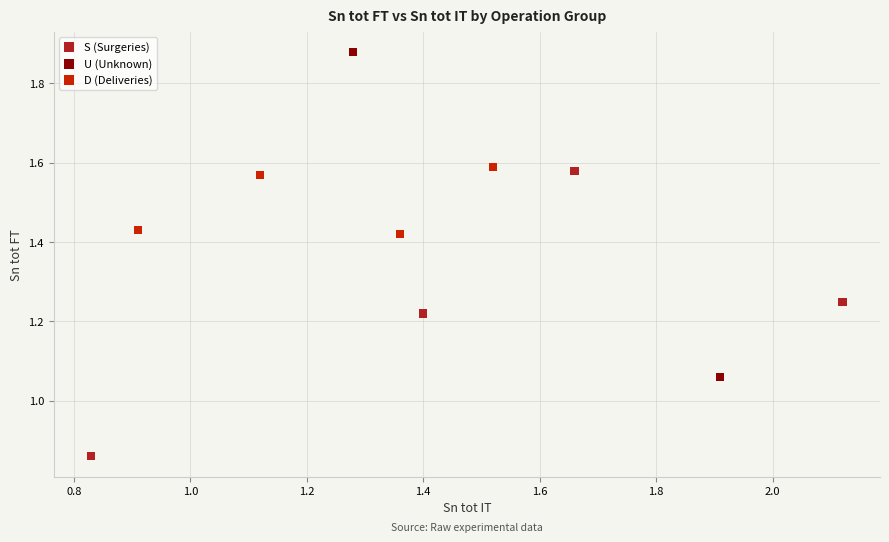

What are all the series names shown in the legend?

S (Surgeries), U (Unknown), D (Deliveries)